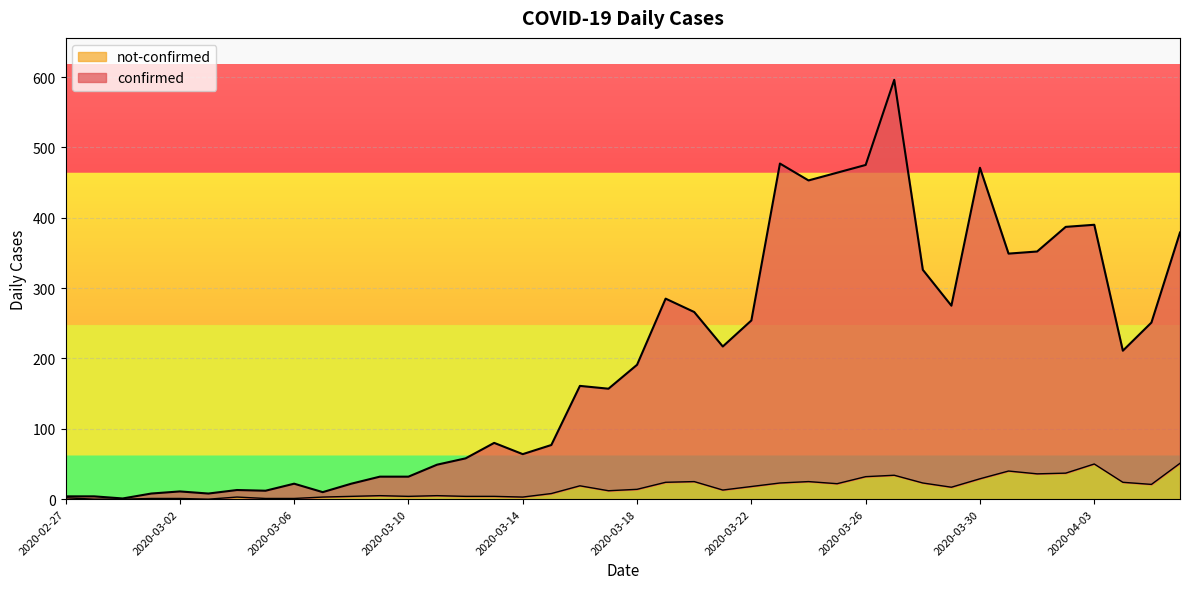

How many values in the confirmed series exceed 191?

19